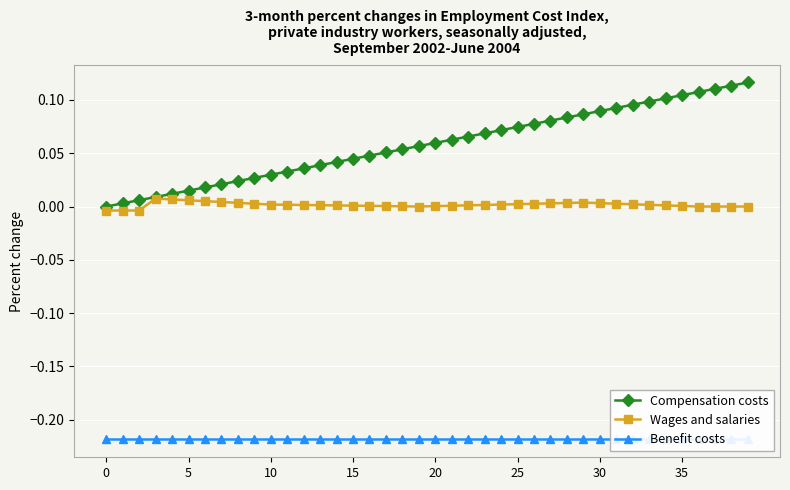

At which category is the sum across all series the highest?

39